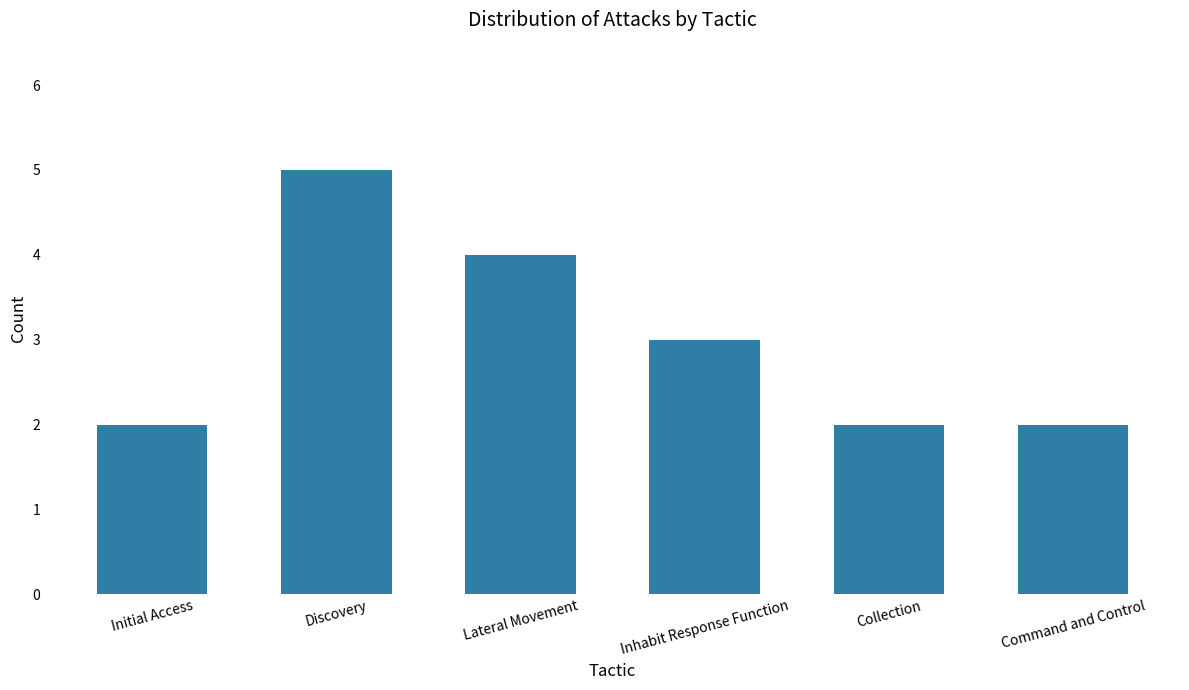

True or false: the data shows 2 at Command and Control.

True